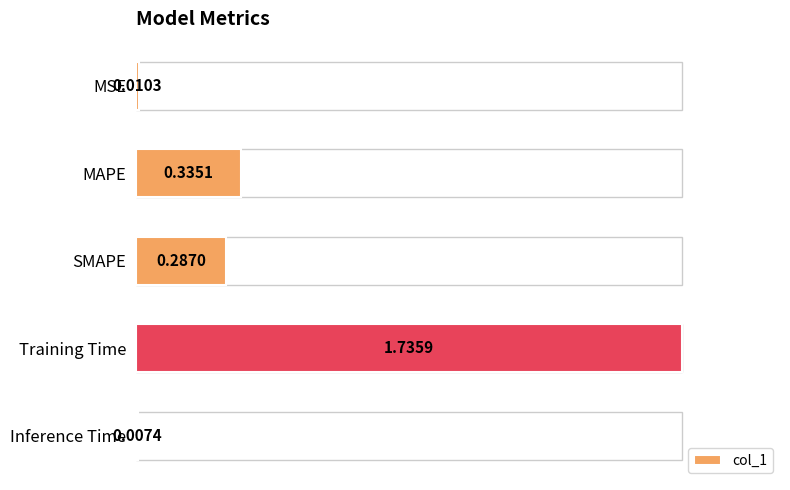

What is the average value?

0.5